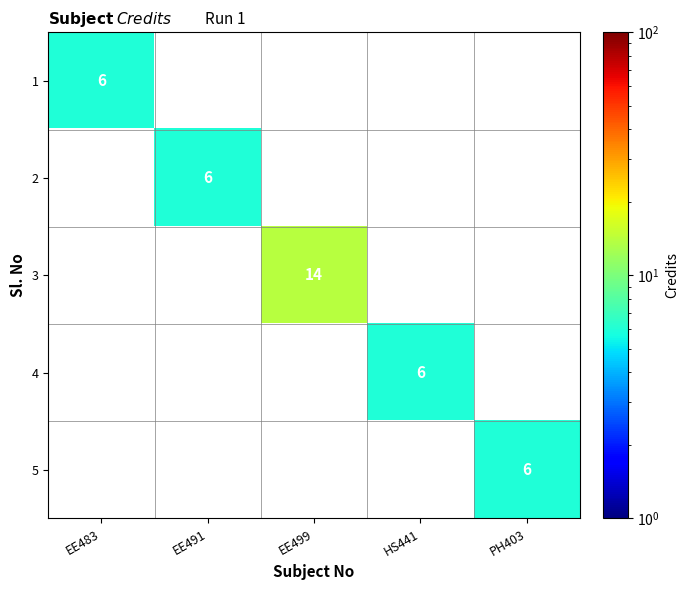

The value of 5 at PH403 is 10. True or false?

False